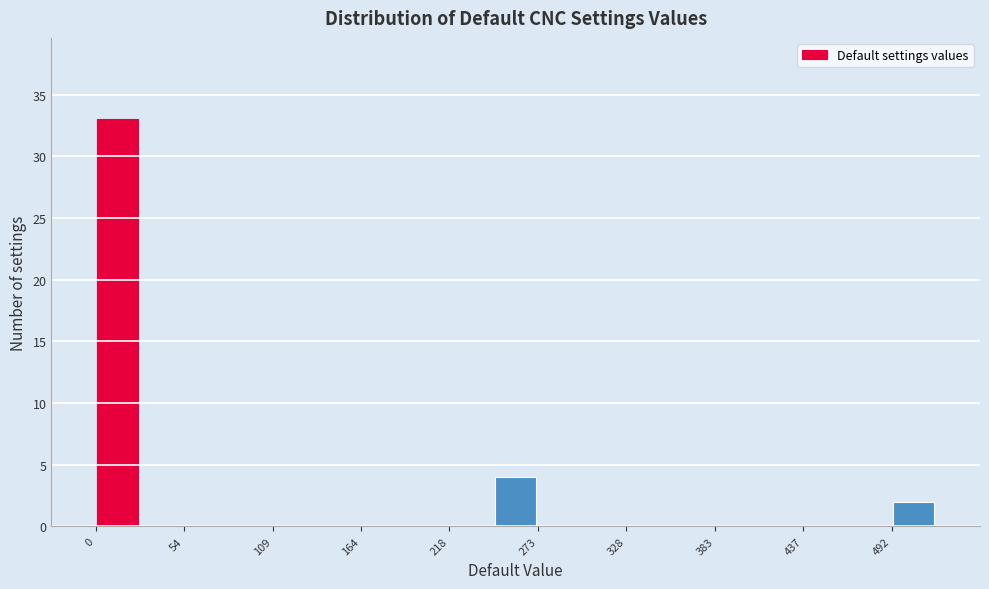

Read against the x-axis, roughly where is the centre of the tallest bar?

10